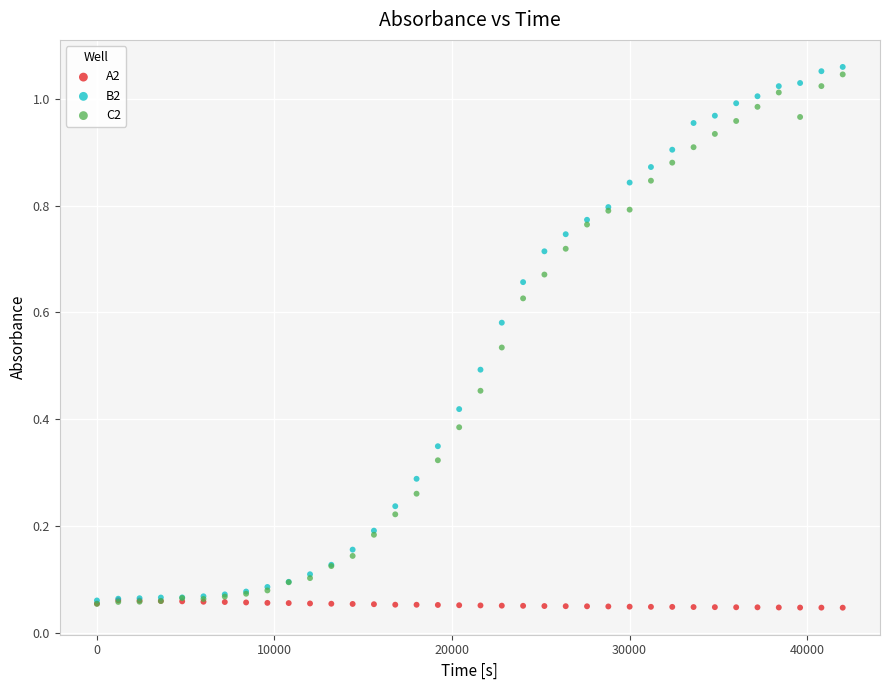

Which series has the widest spread of Y values?

B2